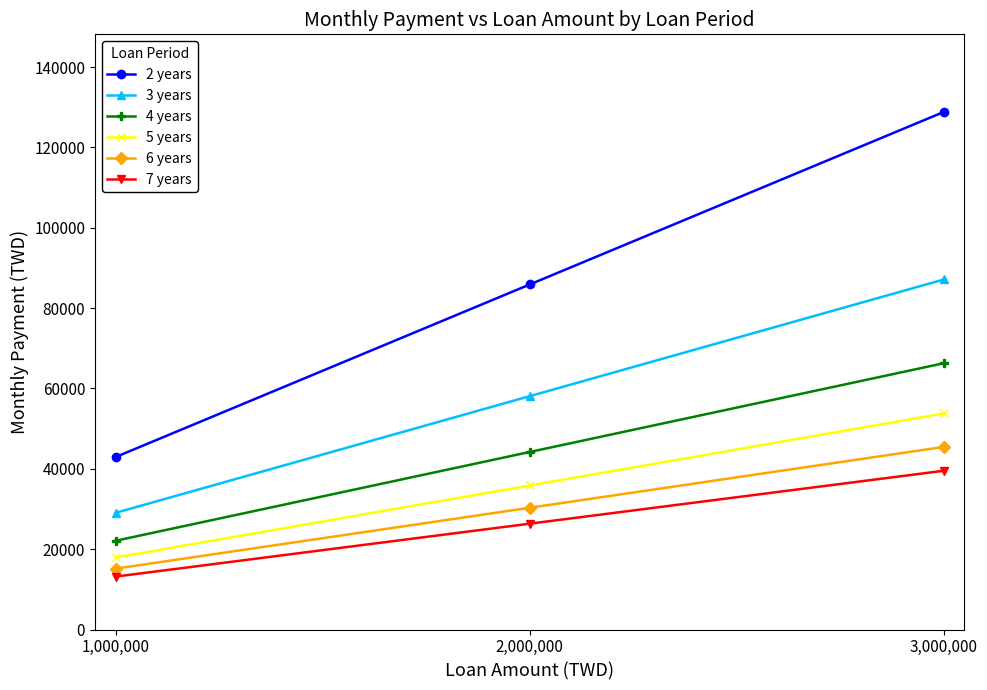

List the labels in order of 5 years value, smallest first.

1,000,000, 2,000,000, 3,000,000